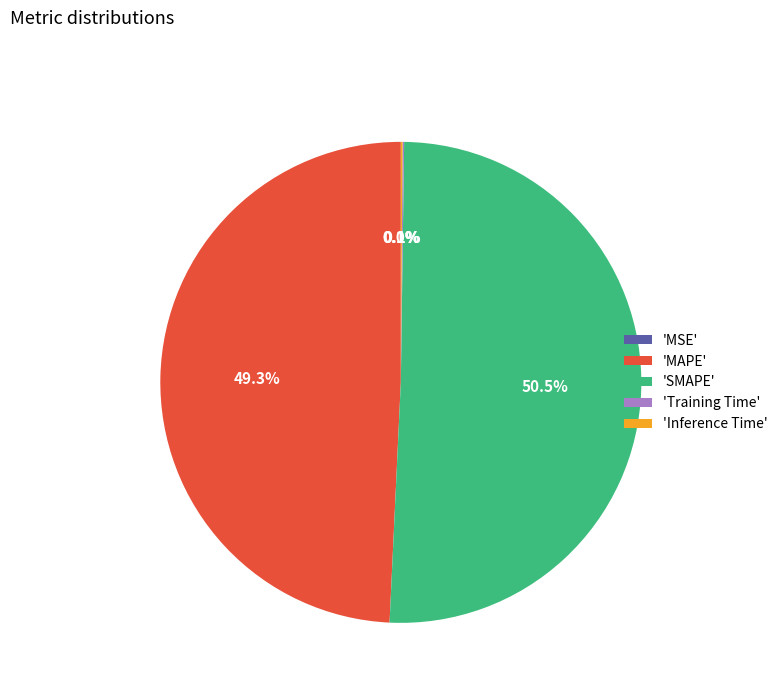

What is the largest slice in the pie chart?

'SMAPE'